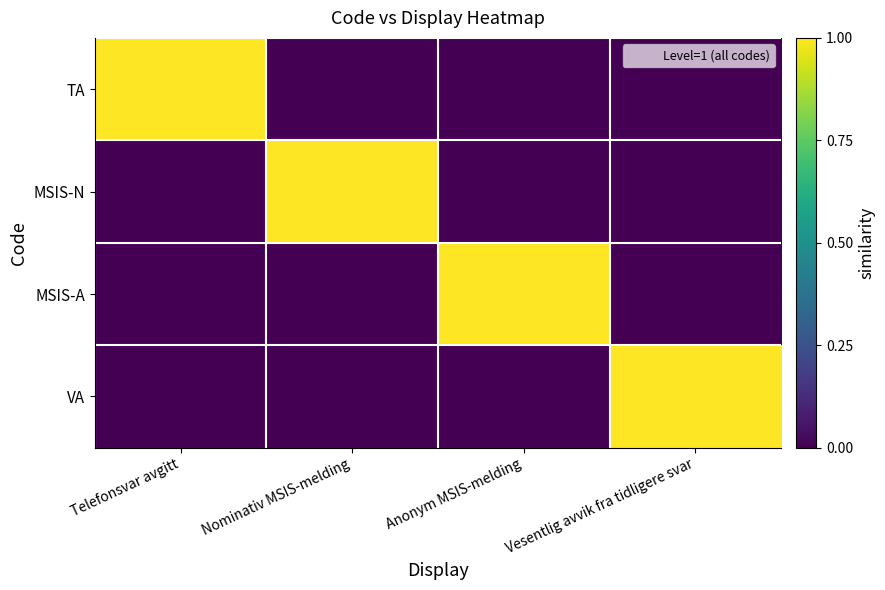

What is the total value across all series at Nominativ MSIS-melding?

1